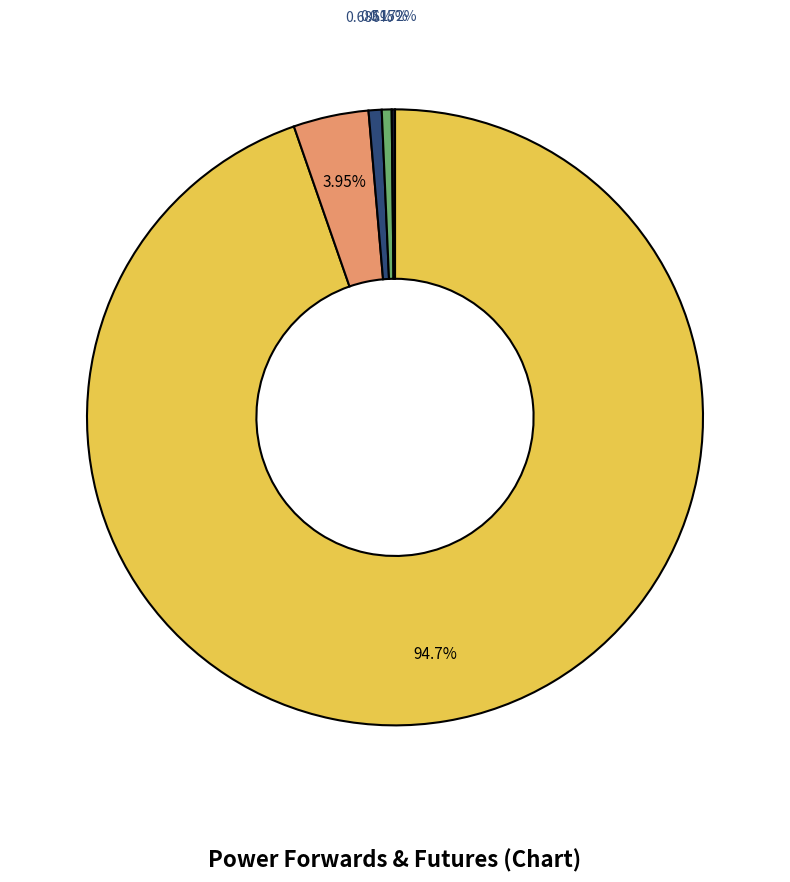

Is there a majority slice in this chart?

Yes